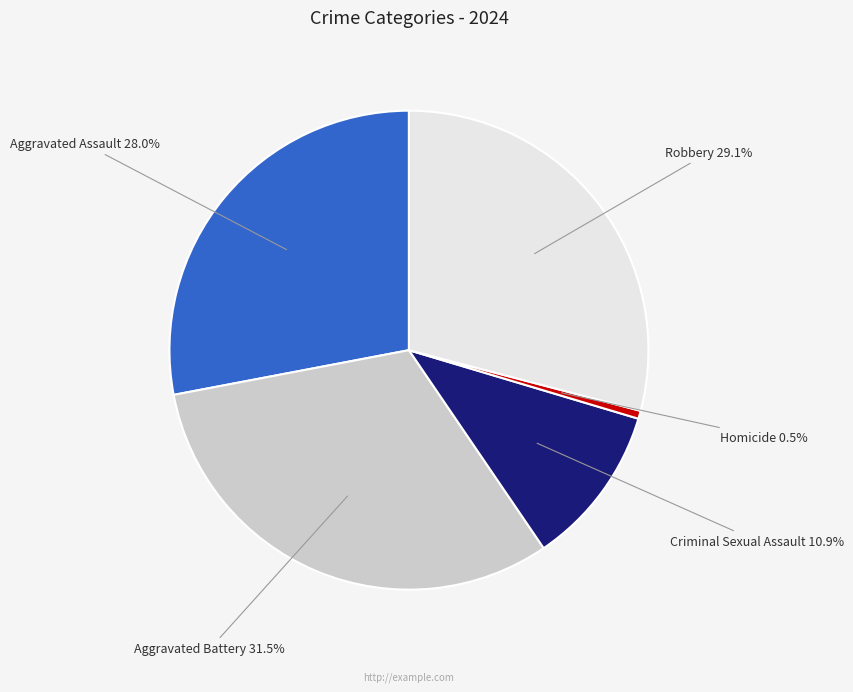

Combined, do Criminal Sexual Assault and Aggravated Assault account for over 50%?

No